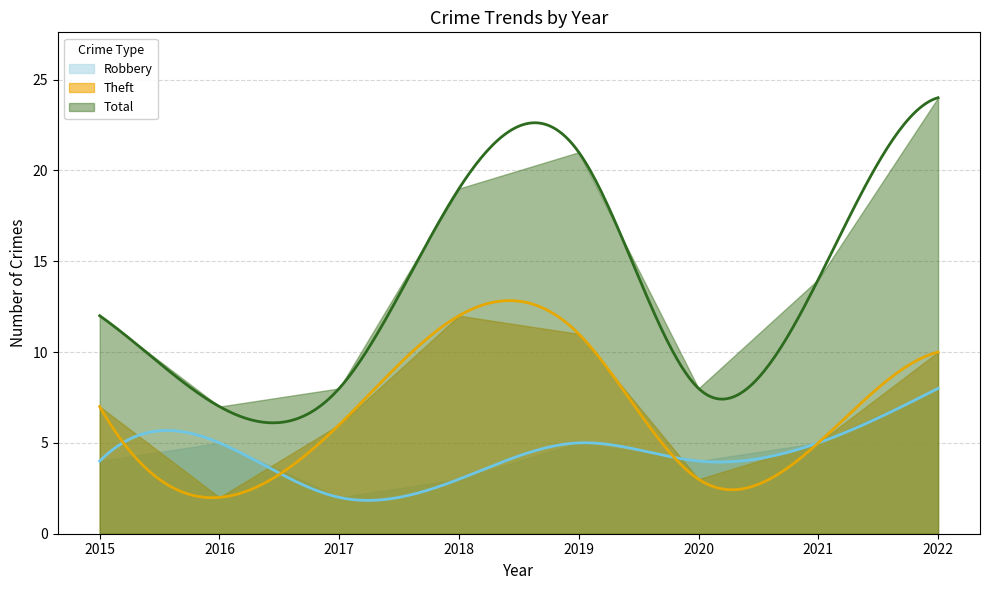

At which label does Theft first exceed 7?

2018